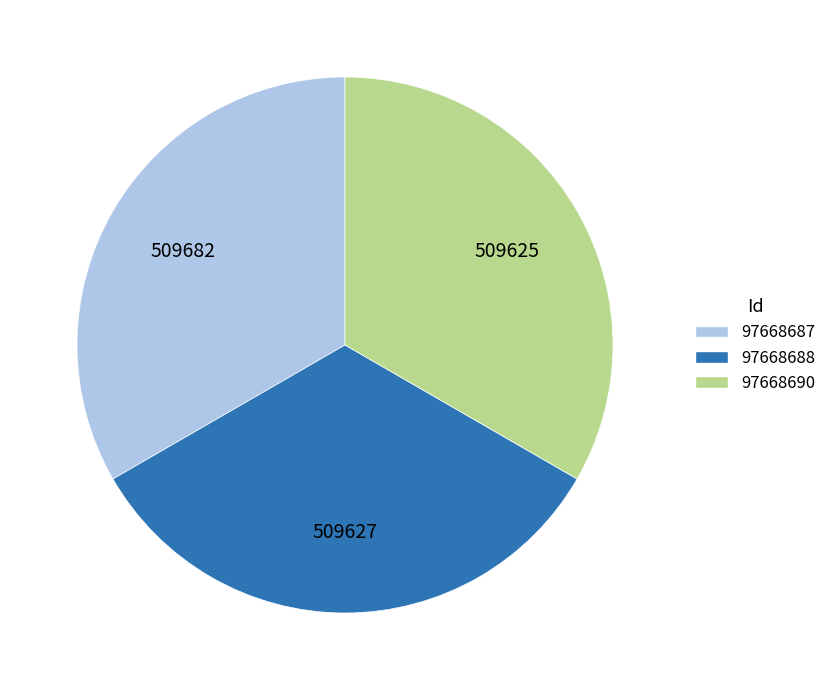

Combined, do 97668690 and 97668688 account for over 50%?

Yes